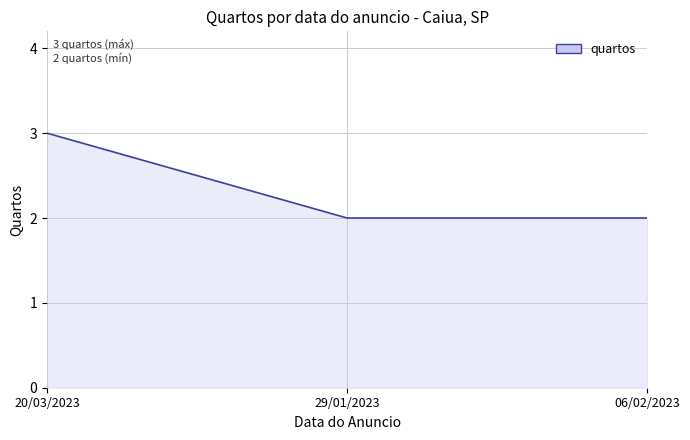

What is the greatest value displayed?

3